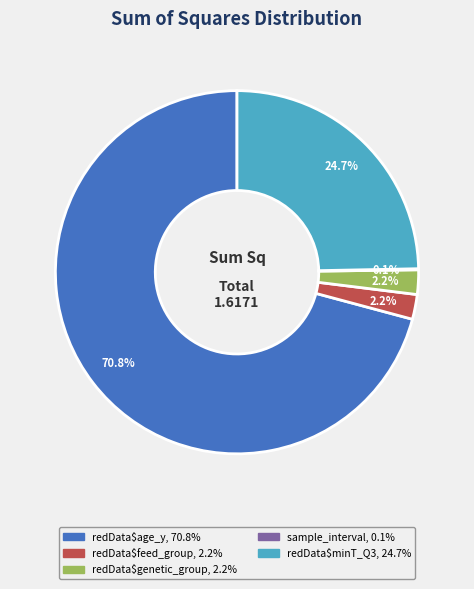

Is there any slice that represents more than half of the pie?

Yes